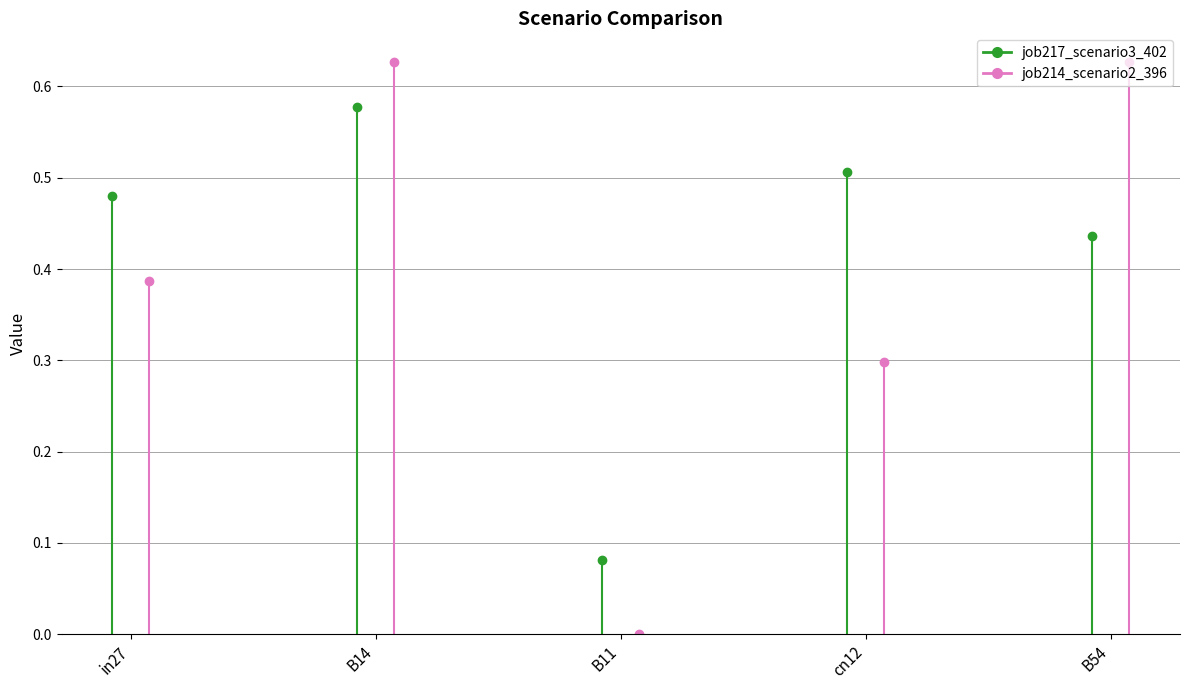

Which series ends up on top after the final intersection of job214_scenario2_396 and job217_scenario3_402?

job214_scenario2_396